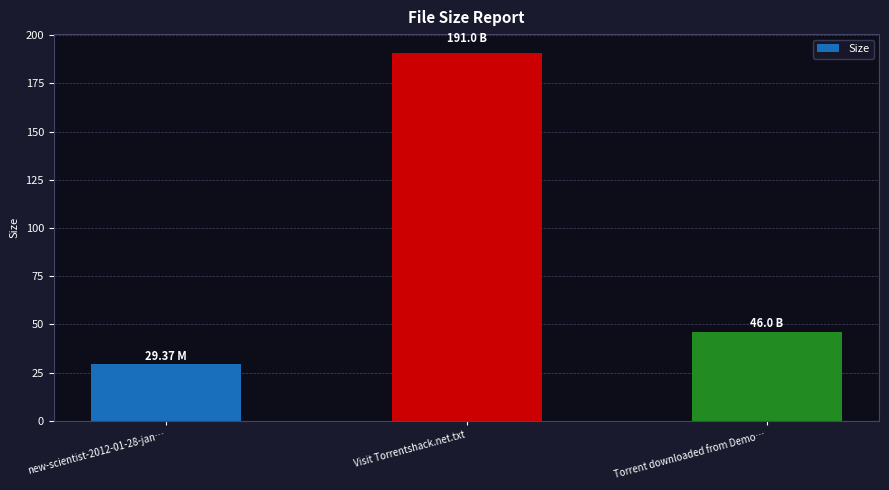

How many values are below 46?

1